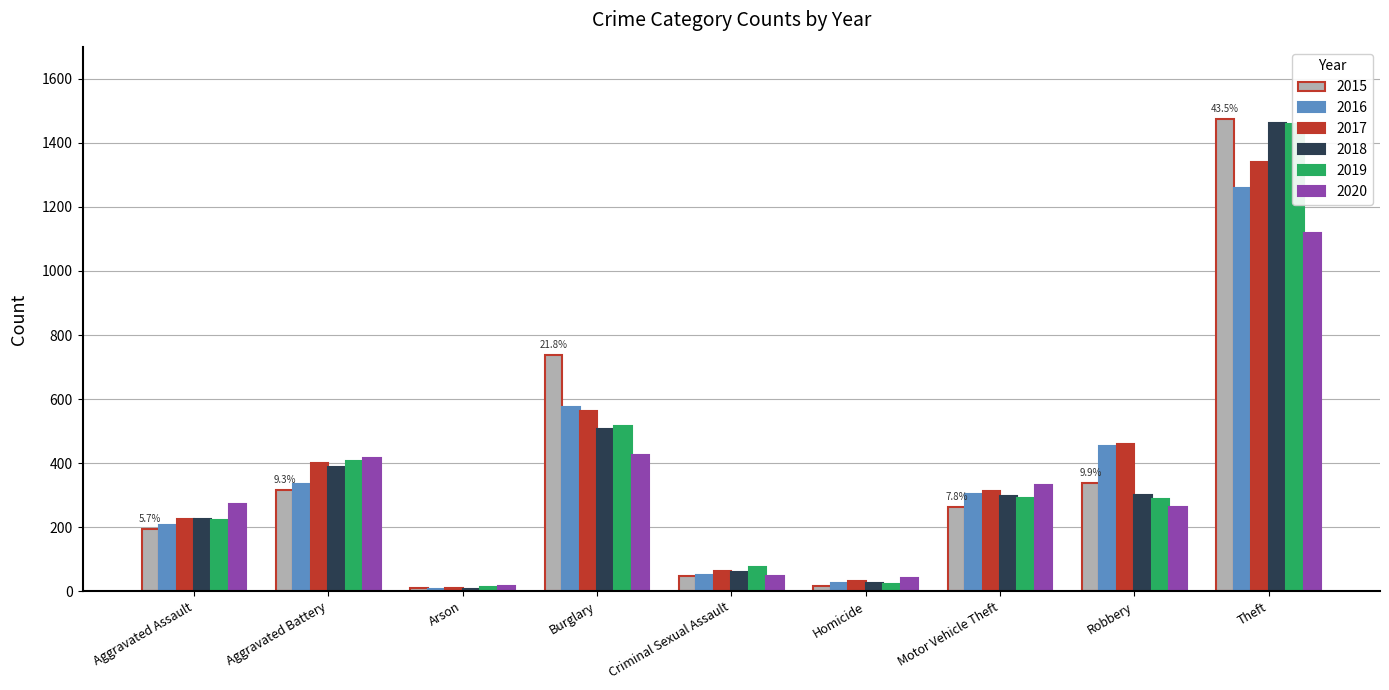

Reading right to left, extract all data points from this chart.

2015: Theft=1474	Robbery=337	Motor Vehicle Theft=263	Homicide=15	Criminal Sexual Assault=46	Burglary=738	Arson=9	Aggravated Battery=316	Aggravated Assault=194
2016: Theft=1259	Robbery=454	Motor Vehicle Theft=304	Homicide=26	Criminal Sexual Assault=50	Burglary=576	Arson=7	Aggravated Battery=336	Aggravated Assault=206
2017: Theft=1339	Robbery=460	Motor Vehicle Theft=312	Homicide=33	Criminal Sexual Assault=62	Burglary=562	Arson=10	Aggravated Battery=400	Aggravated Assault=225
2018: Theft=1461	Robbery=301	Motor Vehicle Theft=298	Homicide=25	Criminal Sexual Assault=60	Burglary=506	Arson=7	Aggravated Battery=389	Aggravated Assault=225
2019: Theft=1459	Robbery=287	Motor Vehicle Theft=290	Homicide=22	Criminal Sexual Assault=77	Burglary=517	Arson=12	Aggravated Battery=407	Aggravated Assault=223
2020: Theft=1120	Robbery=263	Motor Vehicle Theft=333	Homicide=41	Criminal Sexual Assault=48	Burglary=425	Arson=17	Aggravated Battery=416	Aggravated Assault=273